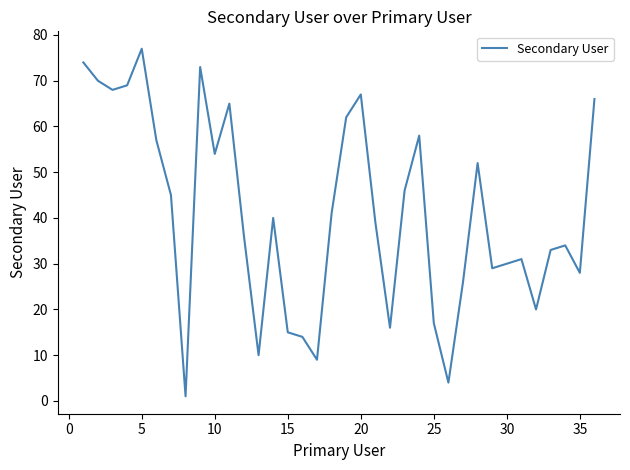

What is the maximum value shown in the chart?

77